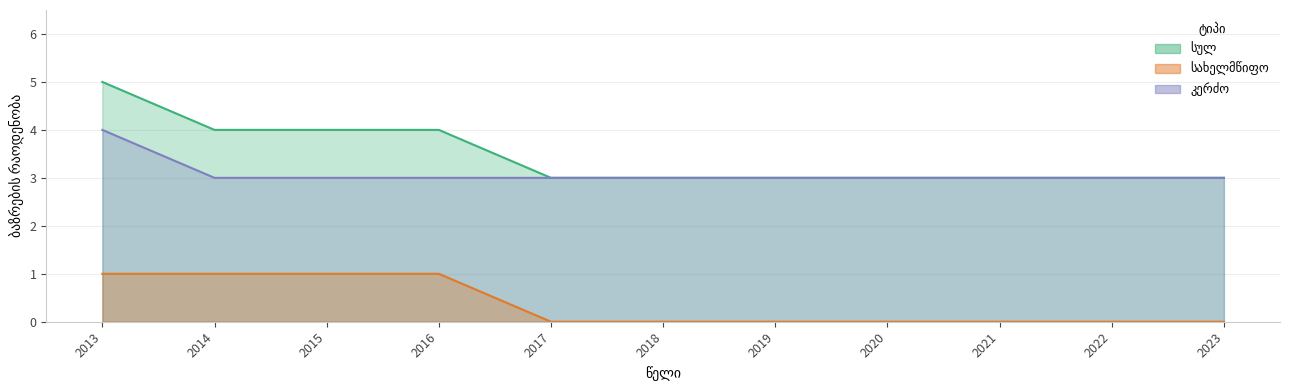

What is the sum of the კერძო values at 2014 and 2018?

6